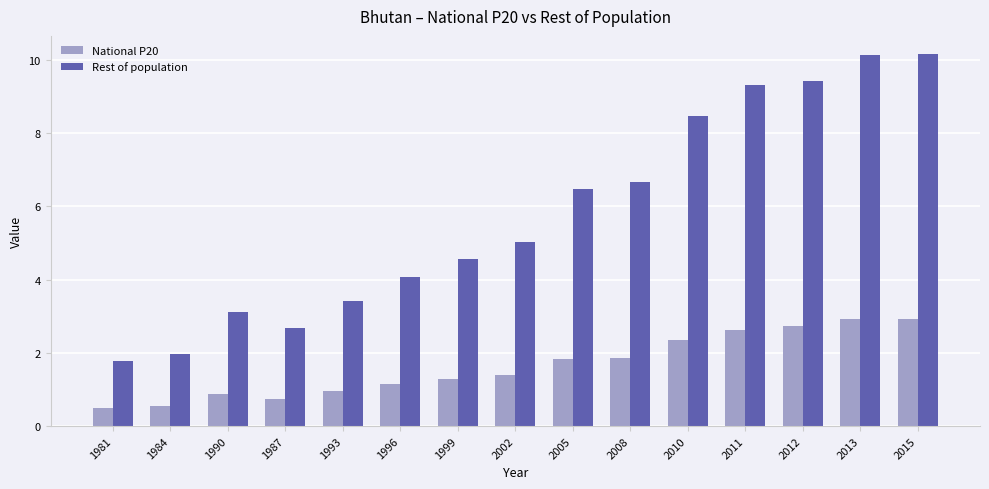

Rank the series at 1984 from highest to lowest value.

Rest of population, National P20